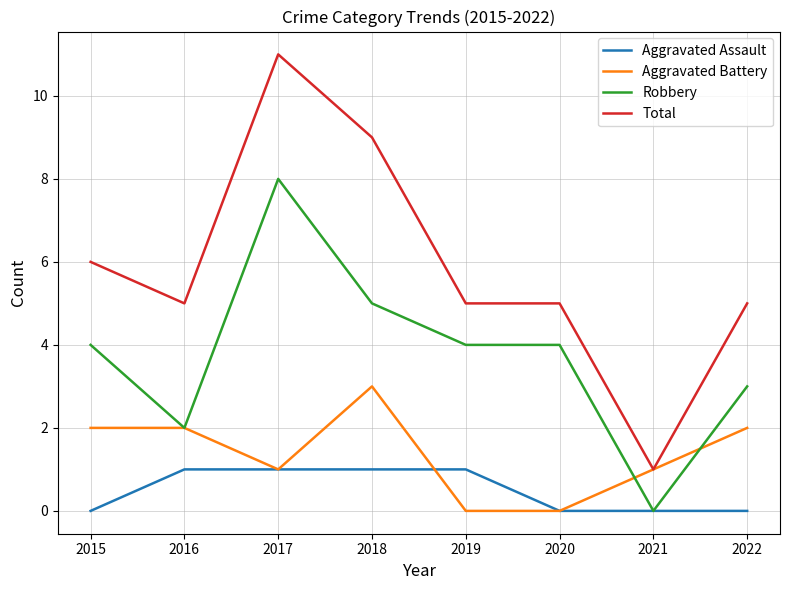

What is the sum of the Robbery values at 2018 and 2019?

9